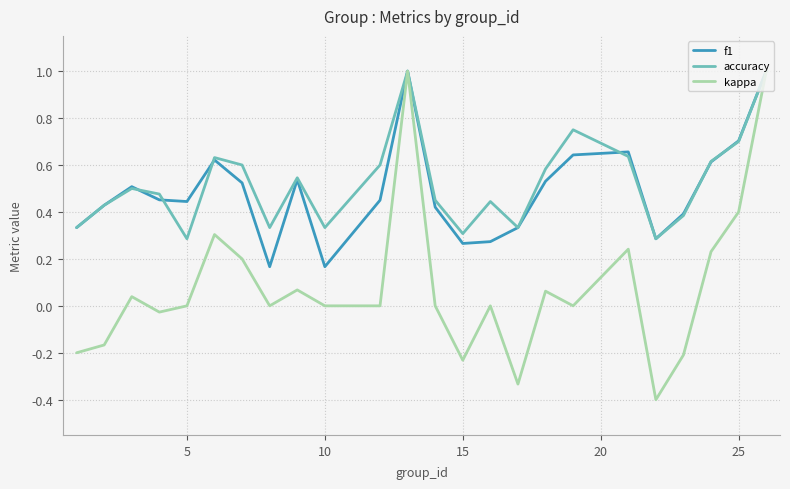

What is the highest value of the f1 series?

1.0